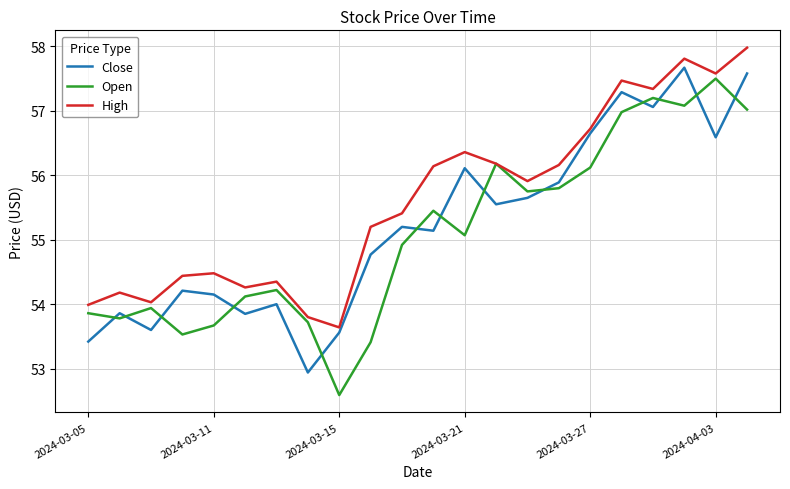

What is the maximum value for Open?

57.5